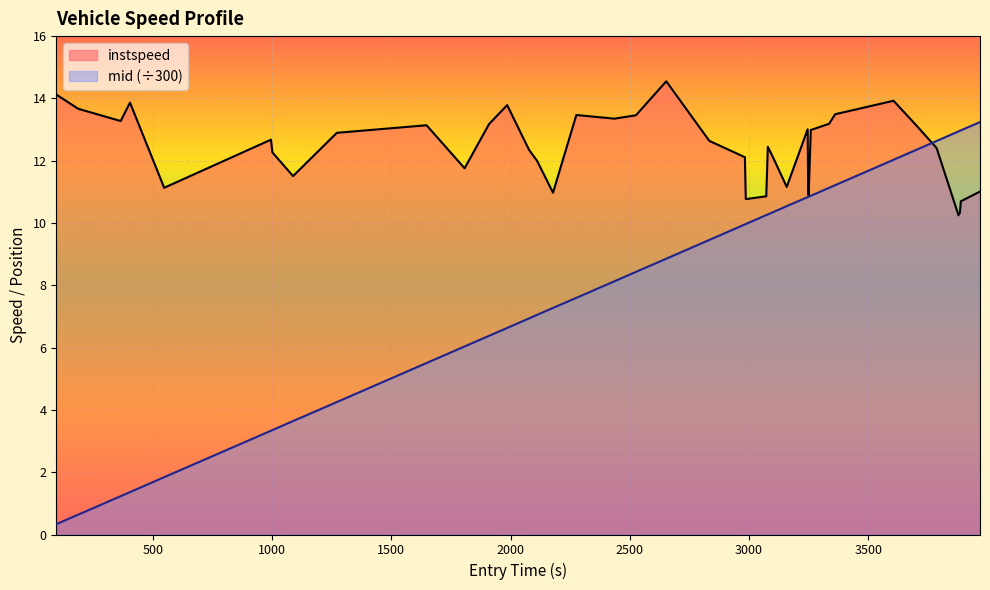

Which series has the largest total across all categories?

instspeed